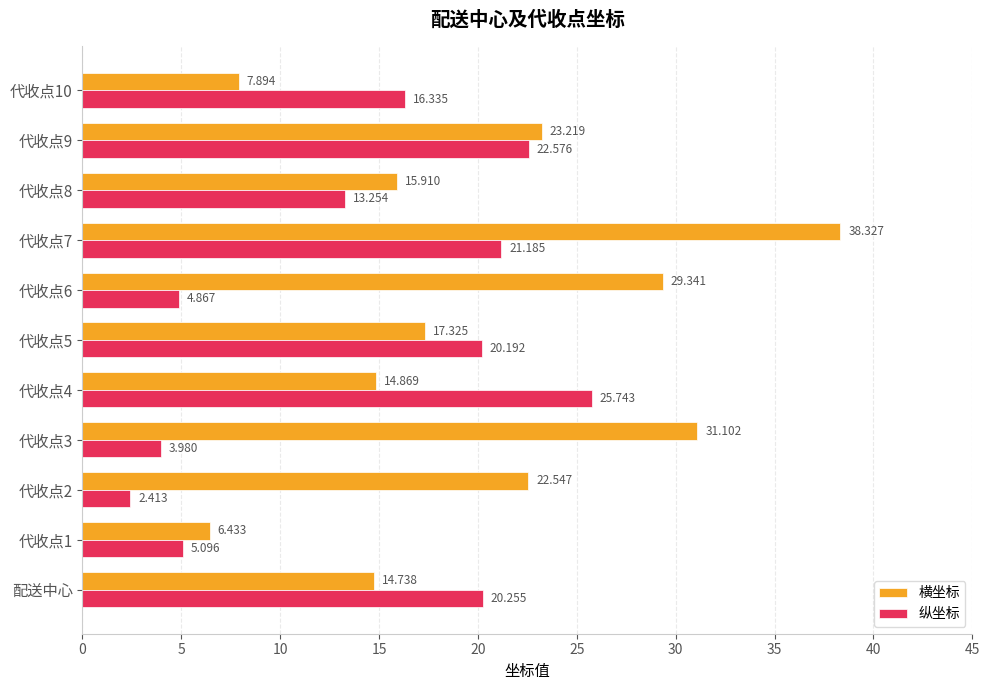

Which category has the lowest value across all series?

代收点2